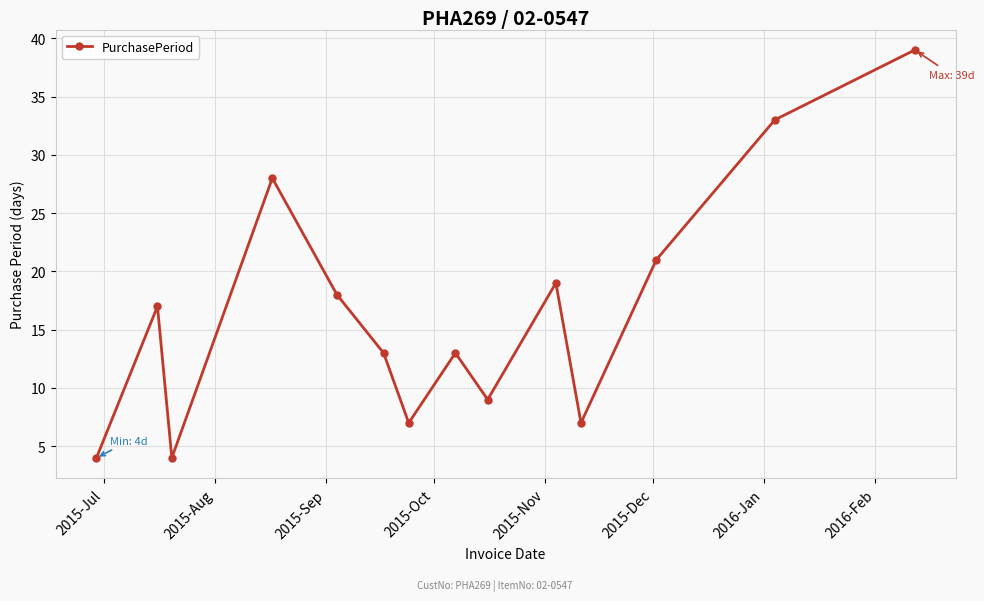

How many interior local valleys (lower than both neighbors) does the data have?

4